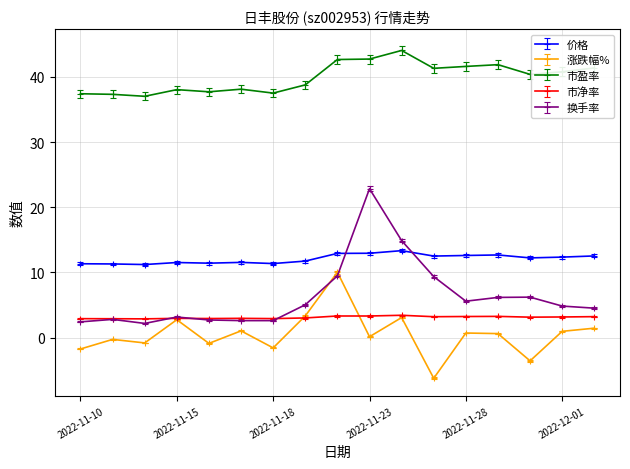

Is this an area chart (filled region under the line)?

No